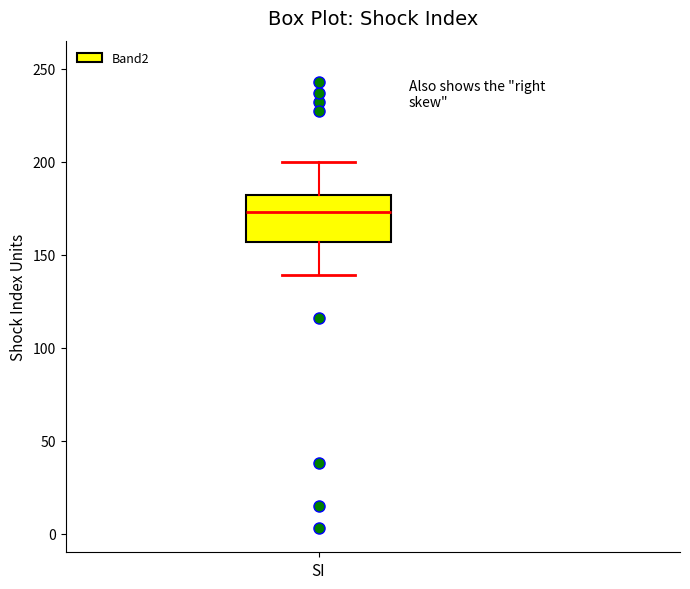

Transcribe this box plot: give where the median line is, the range the box spans, and where the two whiskers end, as read against the y-axis. The values are not printed on the chart, so give them approximately, as read against the axis.

median 175, box 155 to 180, whiskers 140 to 200